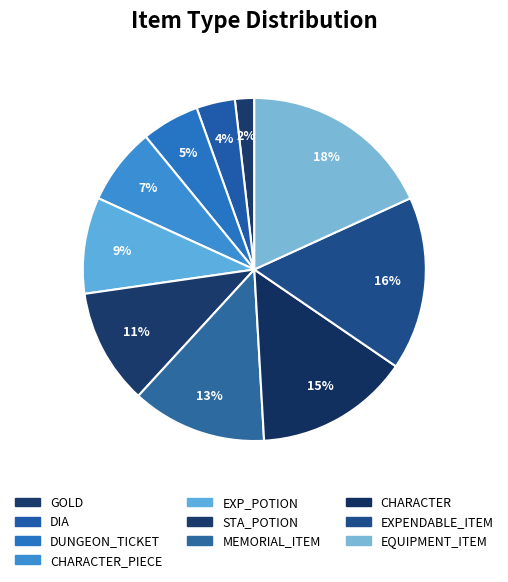

How many segments does this pie chart have?

10